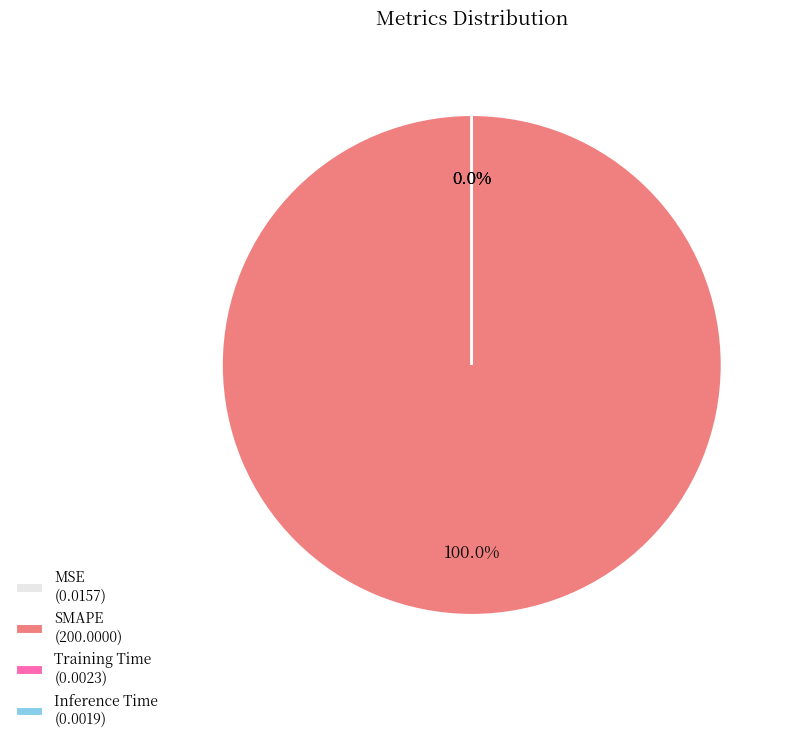

Is SMAPE the majority of the pie?

Yes